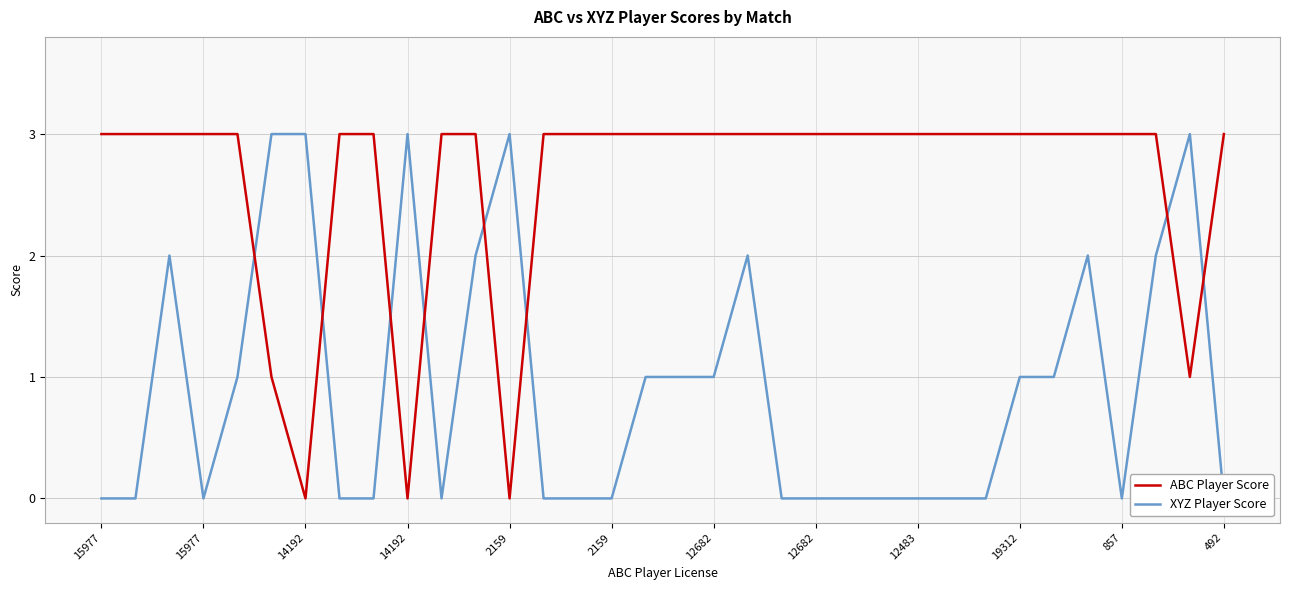

What is the difference between the second highest and second lowest values in the ABC Player Score series?

3